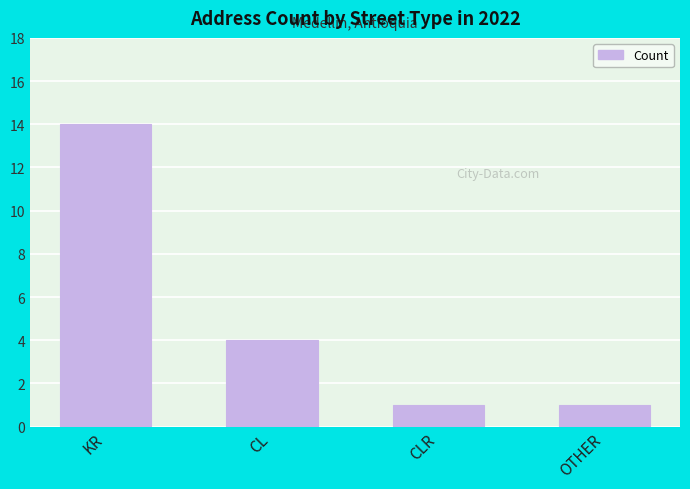

What value does the data have at CLR?

1